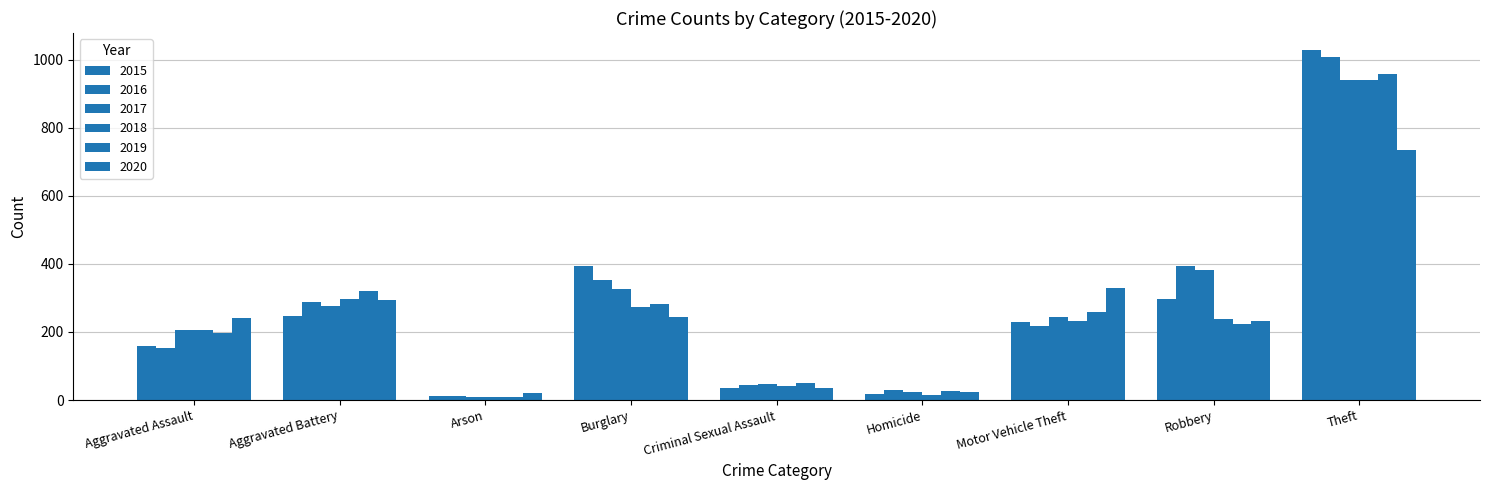

Reading left to right, transcribe all the data shown in this chart.

2015: 160	246	11	393	34	17	228	297	1027
2016: 154	288	13	352	43	29	218	394	1009
2017: 207	277	9	327	47	24	243	381	941
2018: 206	297	9	273	40	15	232	237	941
2019: 197	321	8	281	51	27	260	224	959
2020: 242	294	20	245	36	24	328	233	736